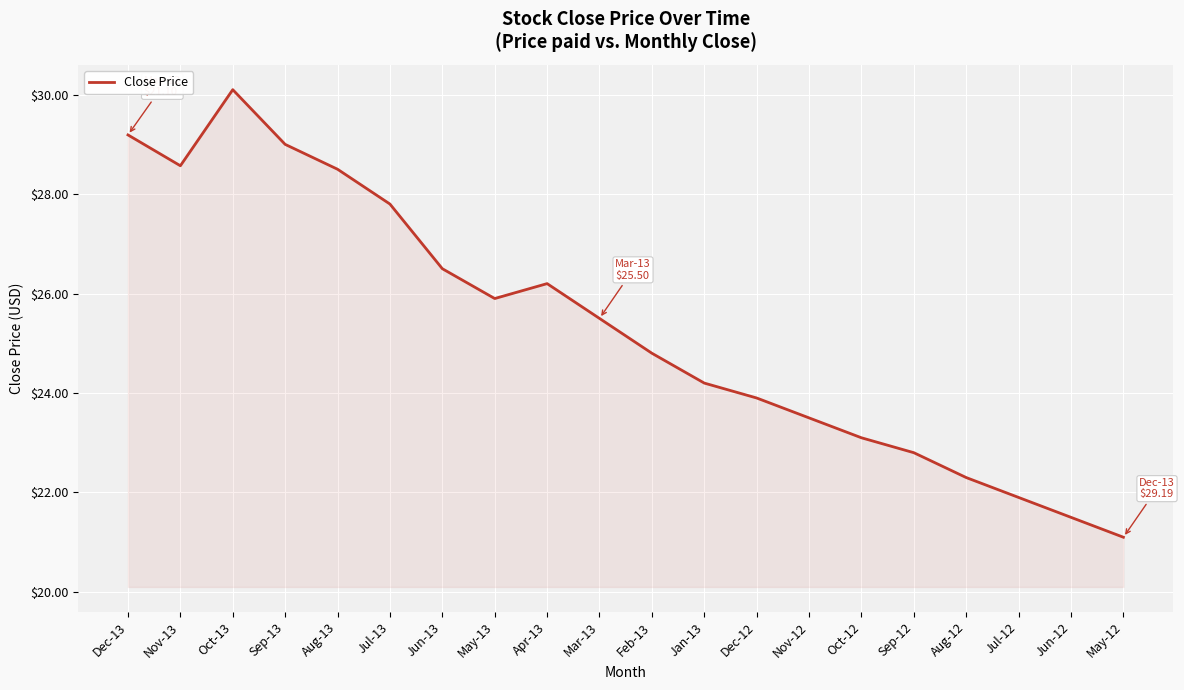

Does the chart have visible grid lines?

Yes